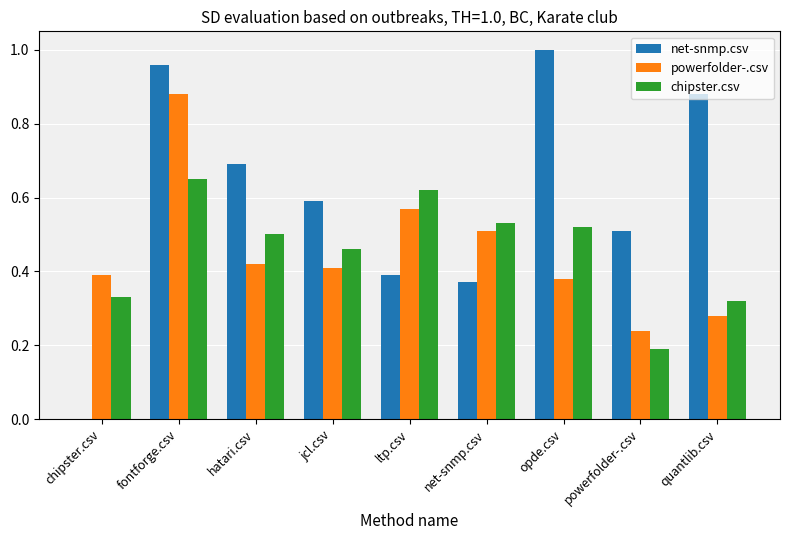

Which series has the largest total across all categories?

net-snmp.csv